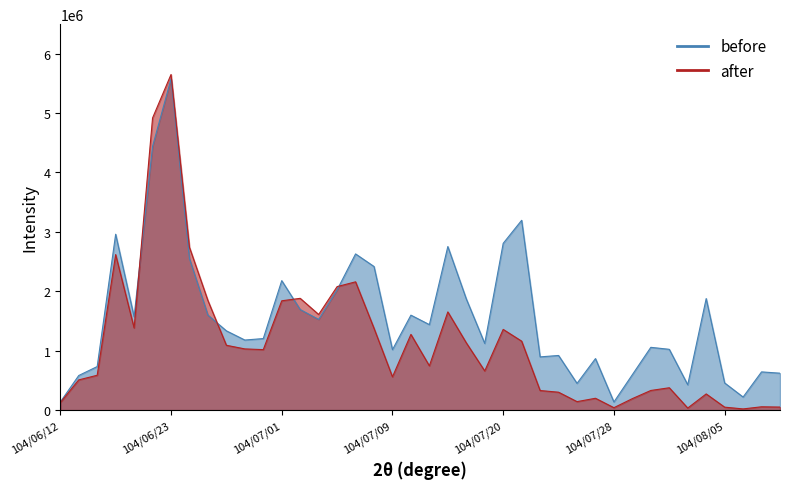

What is the maximum value for before?

5574241.9